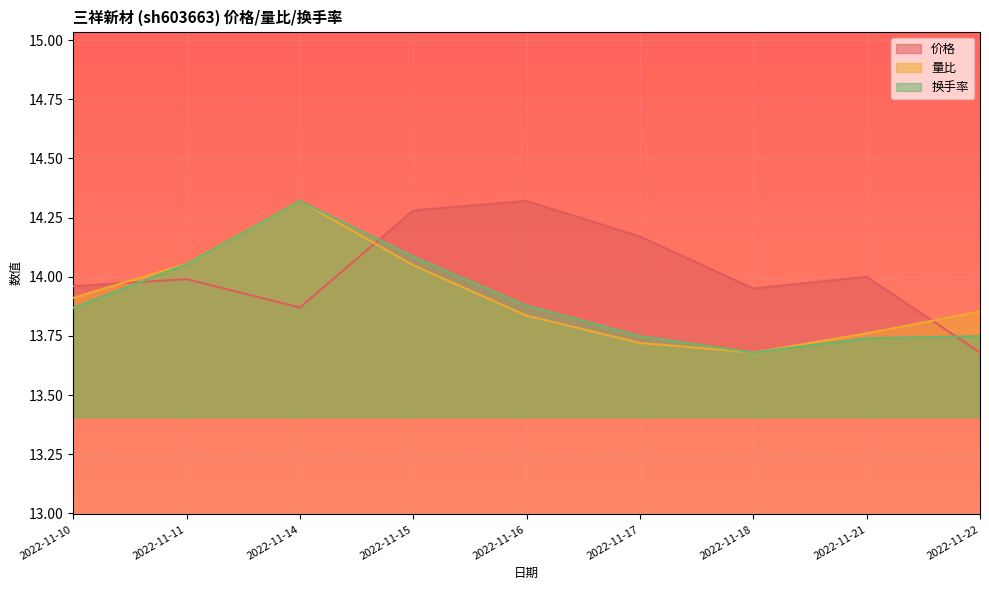

How many interior local peaks does the 换手率 series have?

1